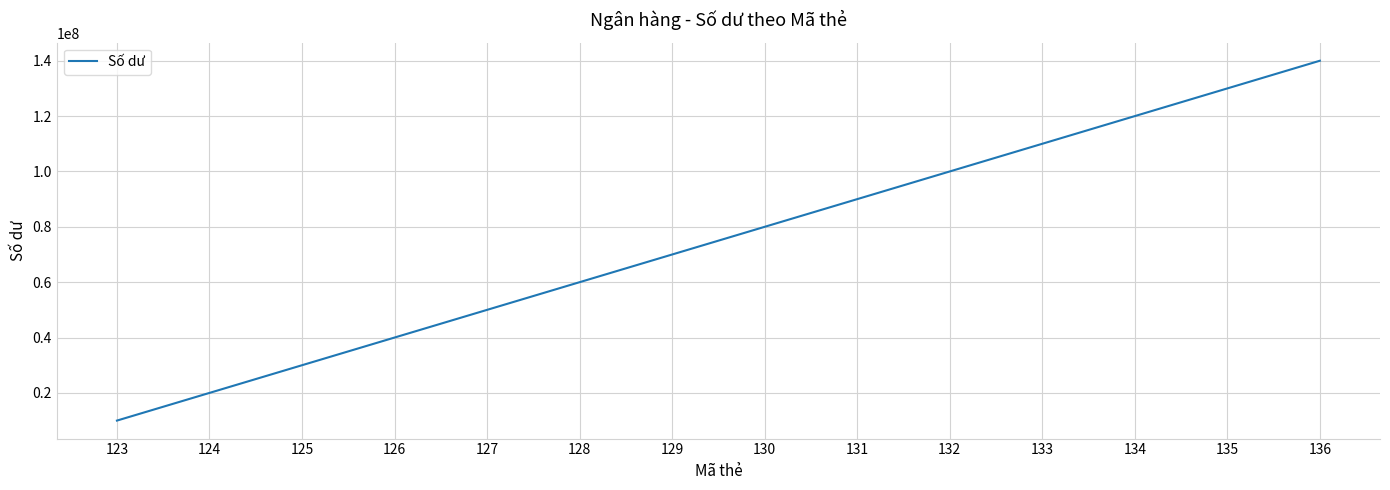

What is the difference between the maximum and minimum values?

130000000